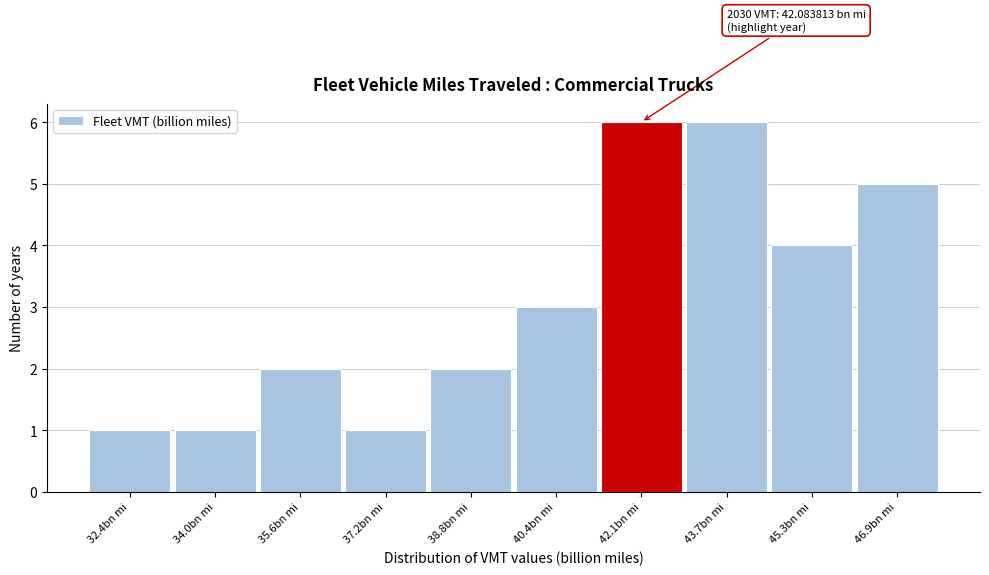

Reading left to right, what are all the values shown in this chart?

1	1	2	1	2	3	6	6	4	5